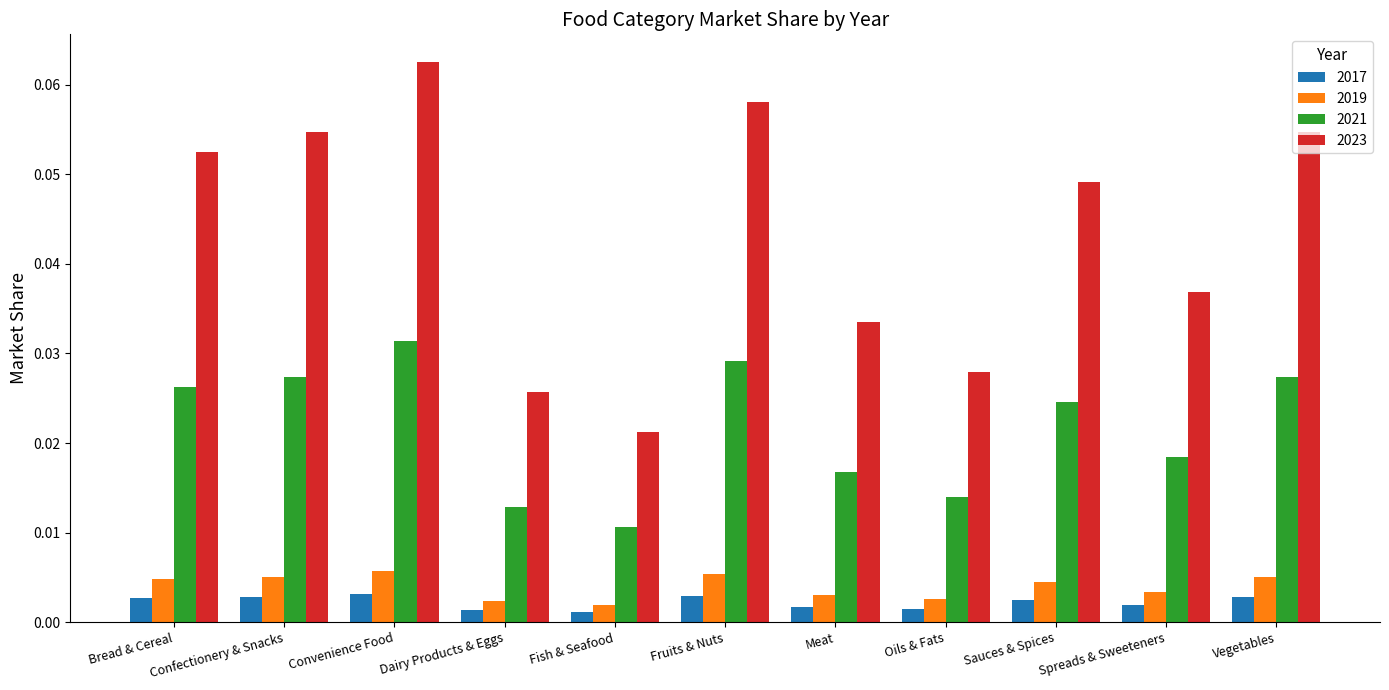

How many groups of bars are there?

11